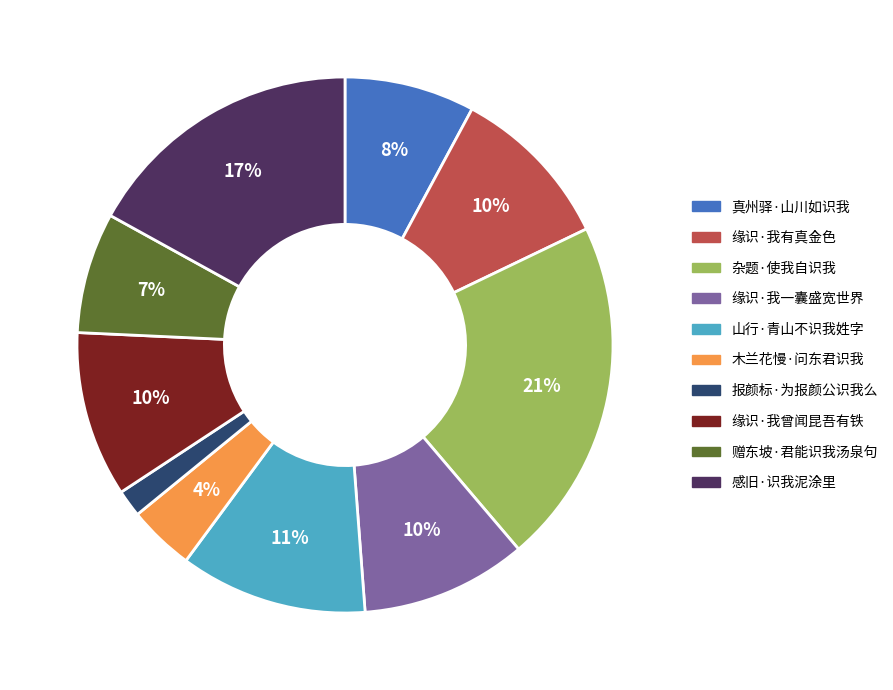

How many segments does this pie chart have?

10